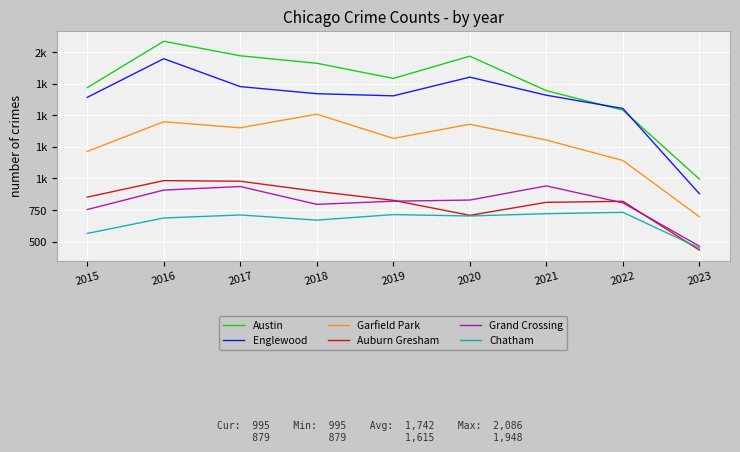

Does the chart display data point markers on the line(s)?

No